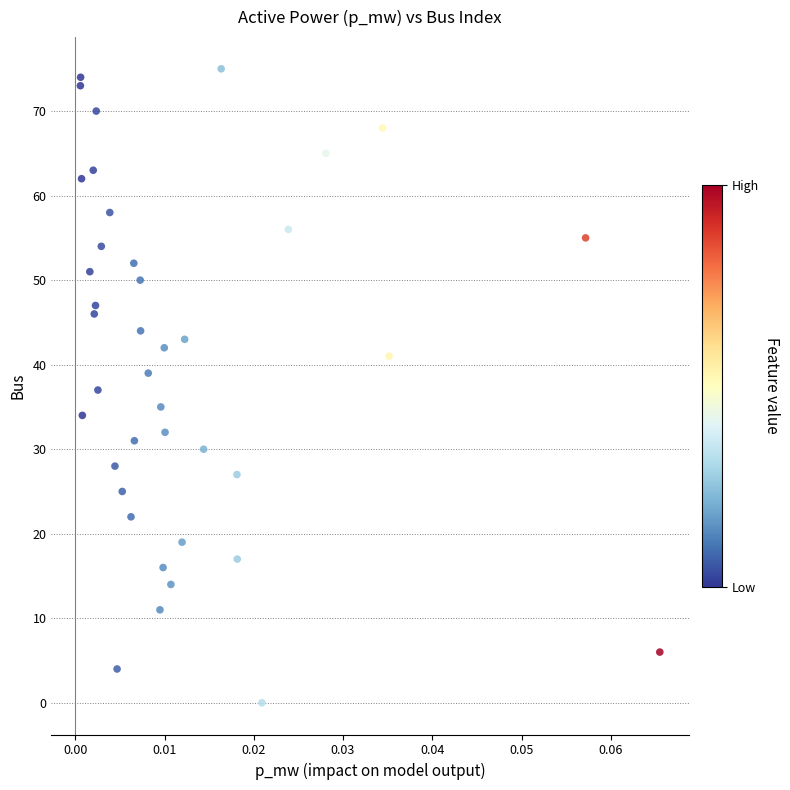

What is the range of Y values (max minus min)?

75